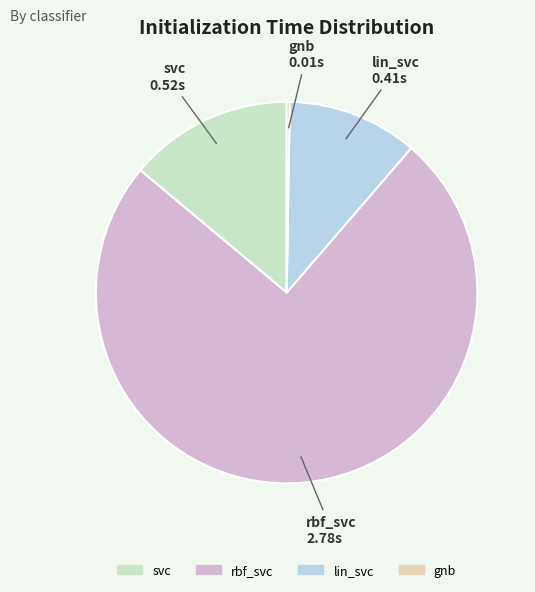

Which has a higher value, rbf_svc or lin_svc?

rbf_svc